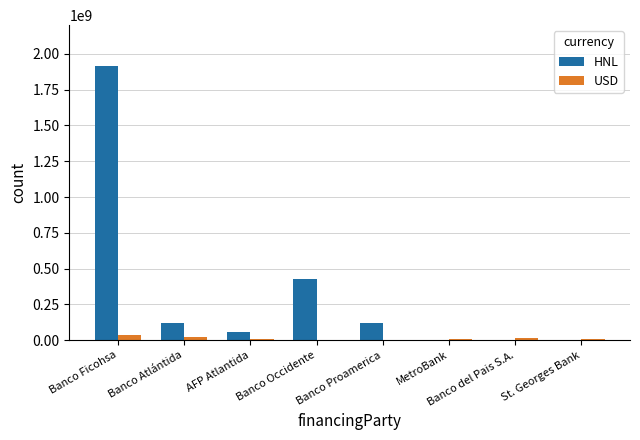

Between AFP Atlantida and Banco Occidente, which series saw the biggest shift?

HNL